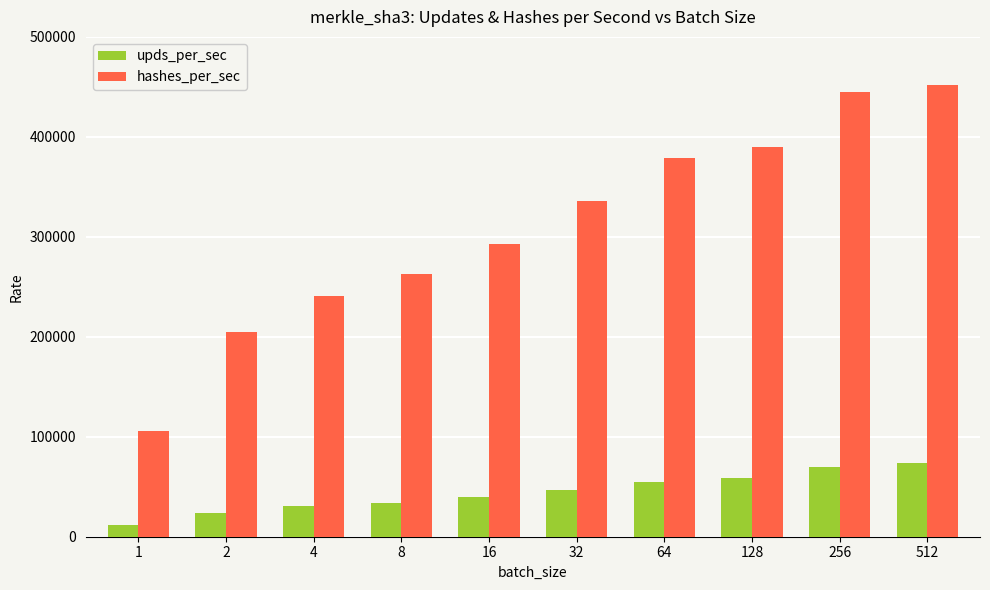

Which series has the largest total across all categories?

hashes_per_sec